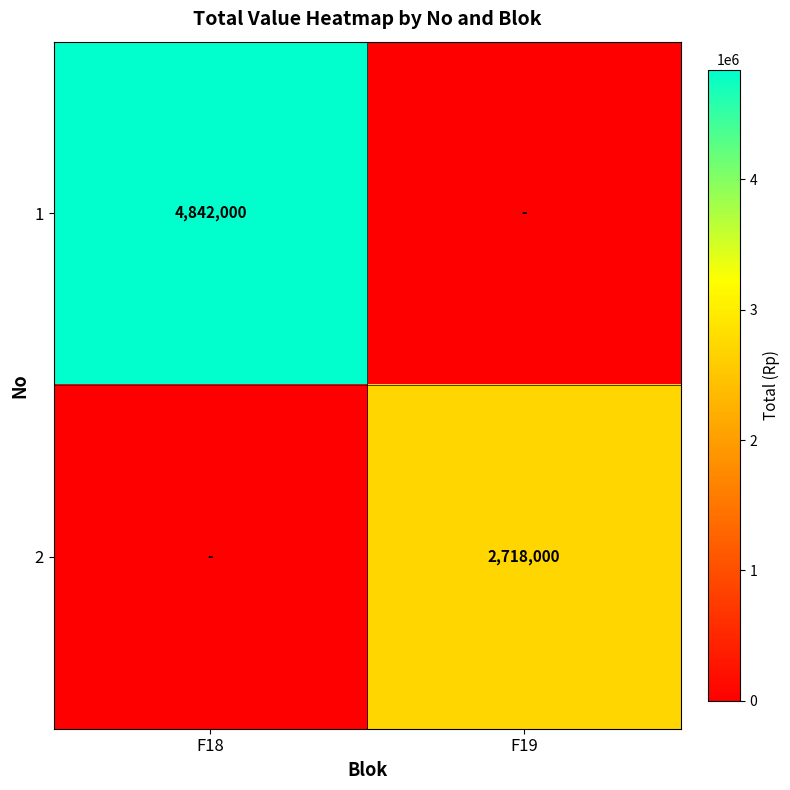

What is the difference between the highest and lowest values at F18?

4842000